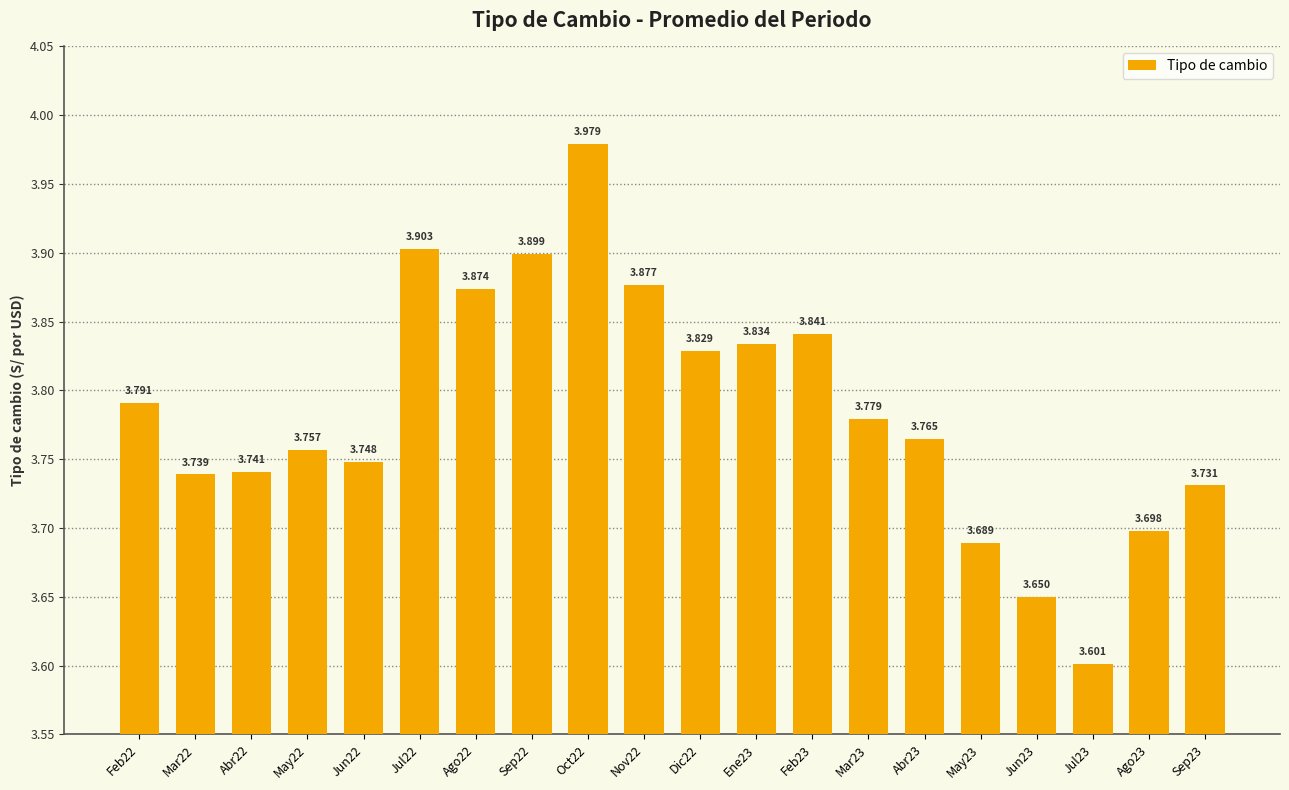

What is the label of the 7th bar from the left?

Ago22